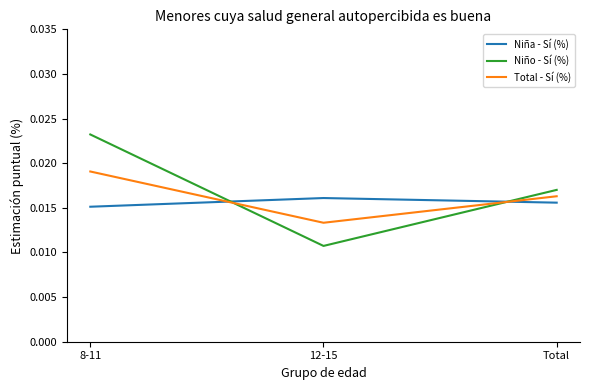

At which category is the sum across all series the highest?

8-11